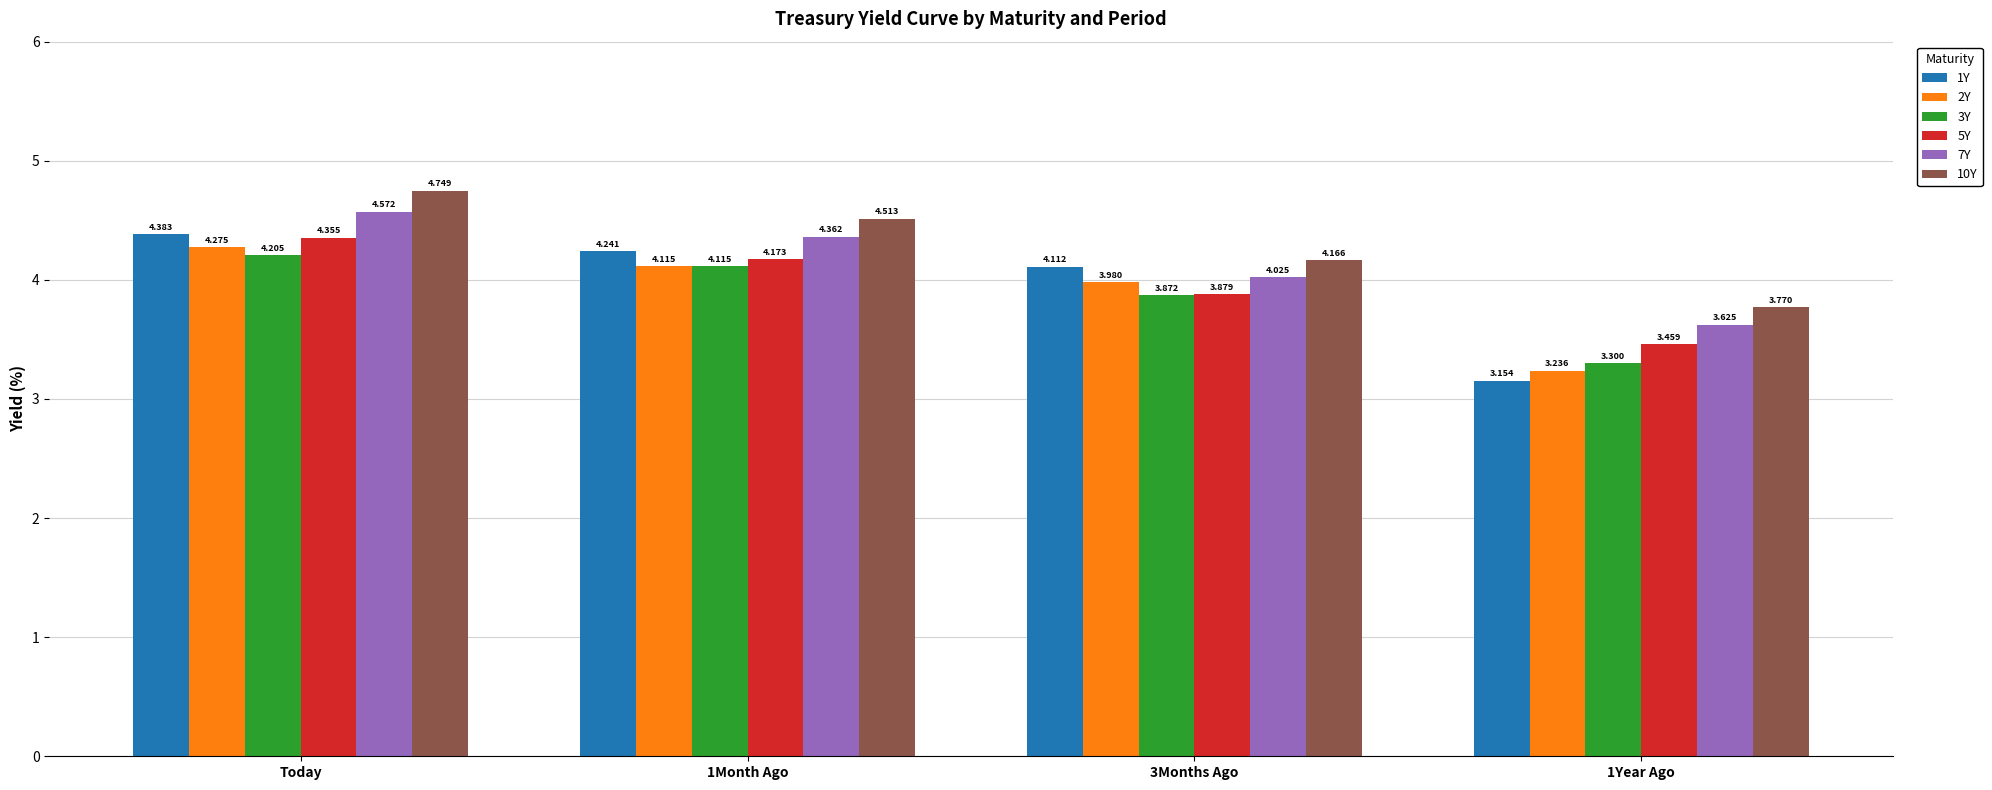

How many series are shown in this chart?

6